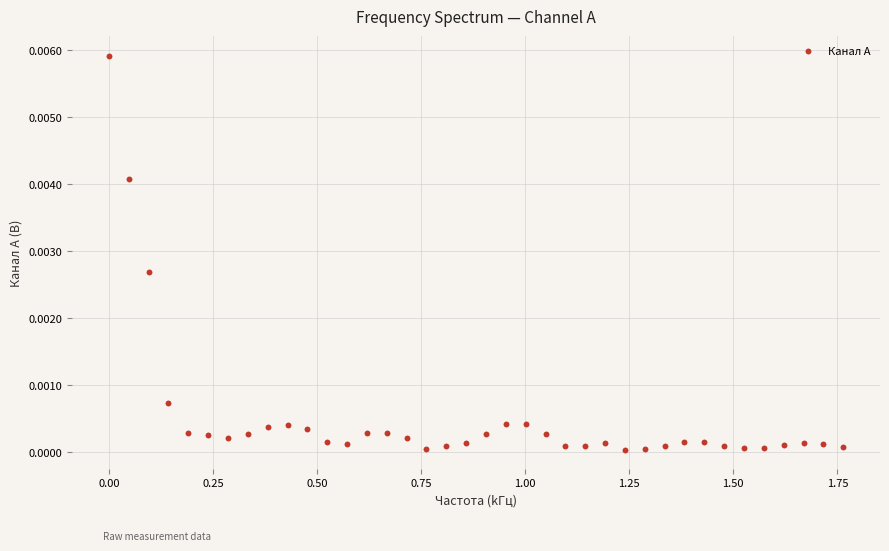

What is the range of X values (max minus min)?

1.8